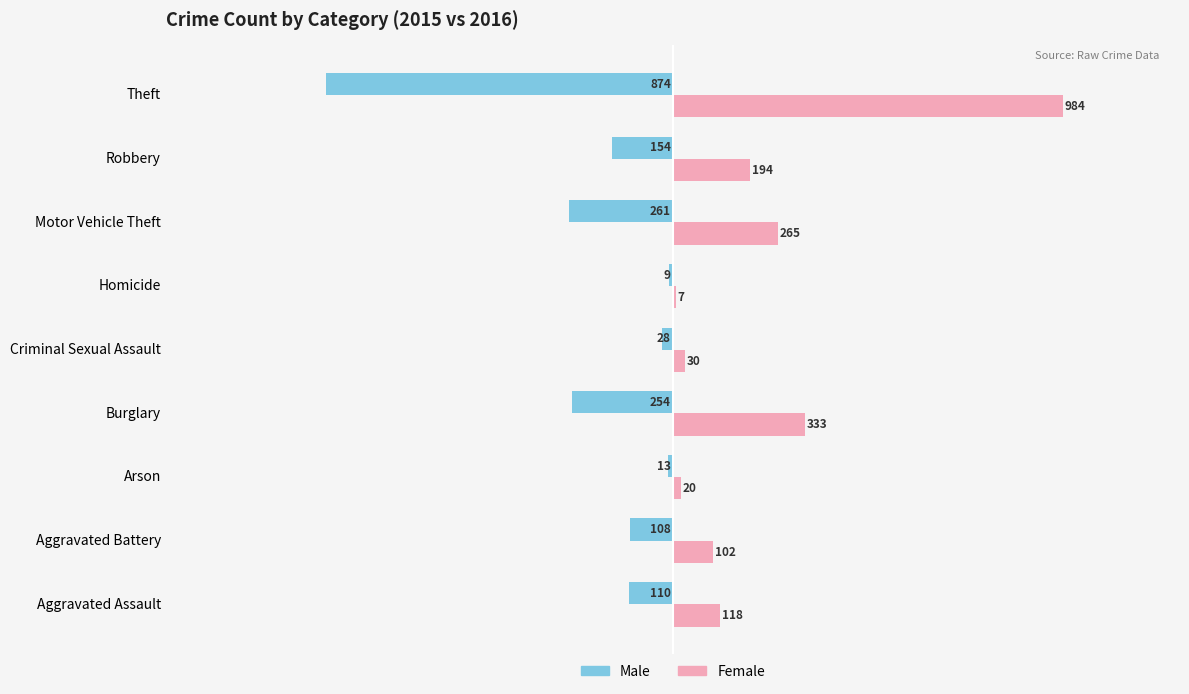

Is it true that Male equals -56 at Burglary?

False